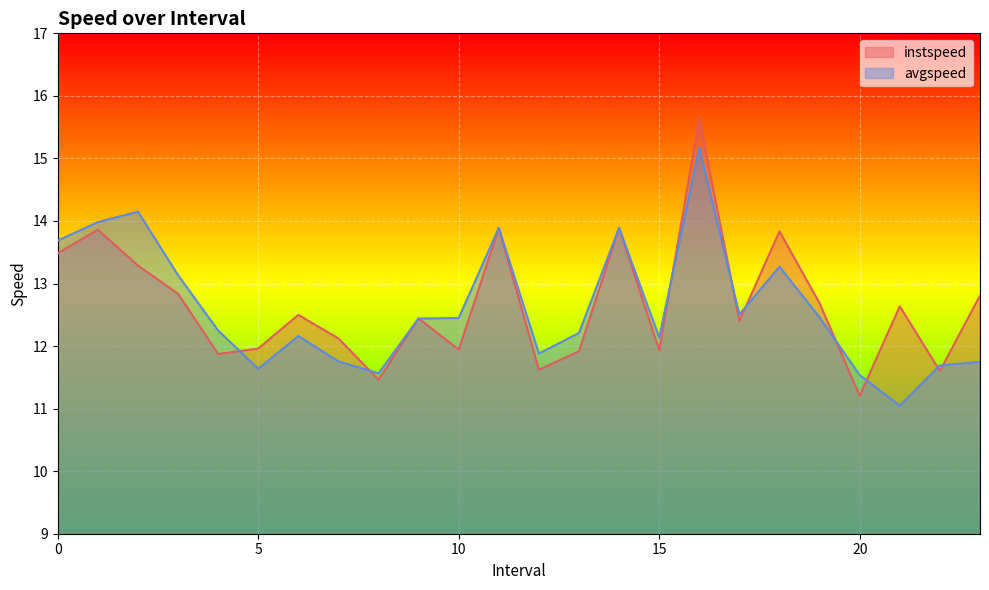

How many interior local peaks does the instspeed series have?

8